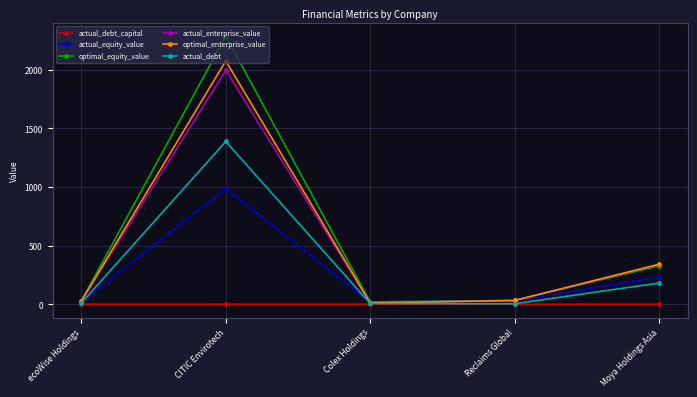

How many data points in actual_enterprise_value are above 31?

3